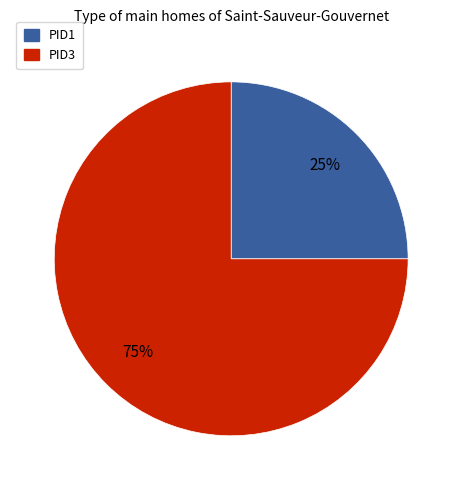

Combined, do PID1 and PID3 account for over 50%?

Yes